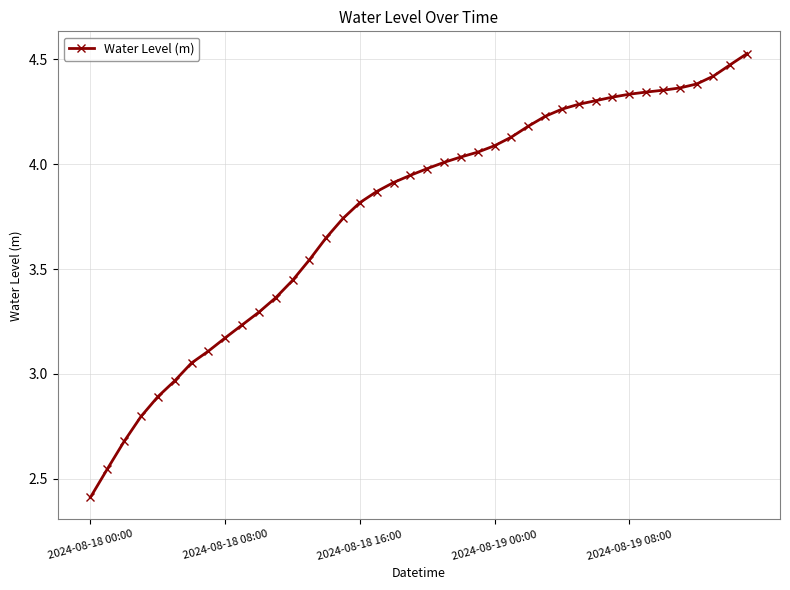

What is the average value?

3.8